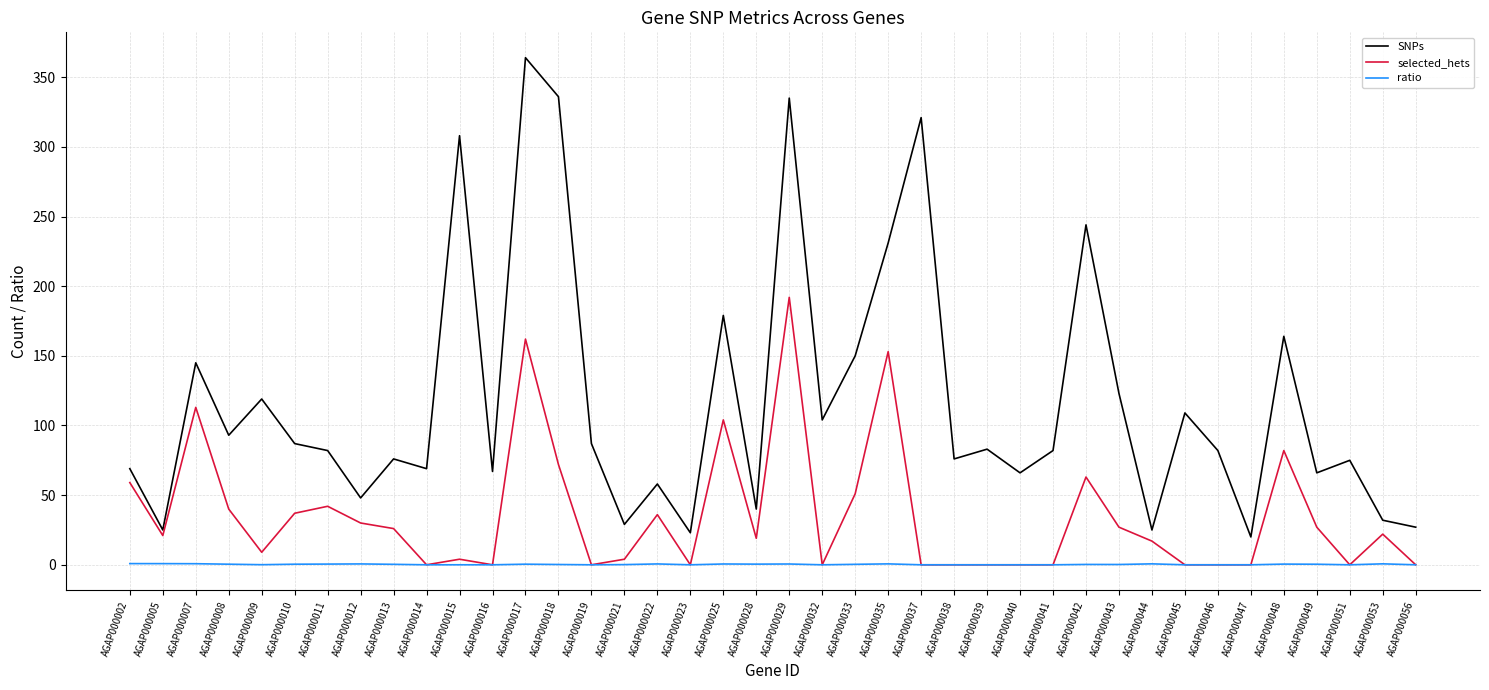

The ratio series shows 0.3 at AGAP000042. True or false?

True